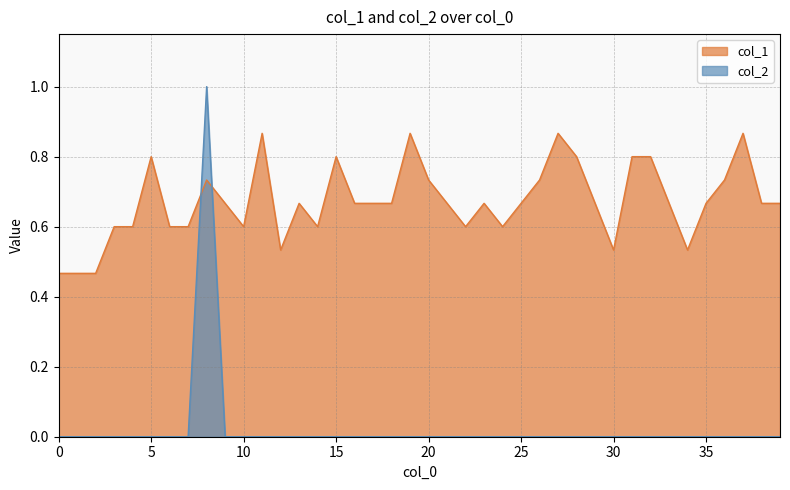

At which category does col_1 reach its first local peak?

5